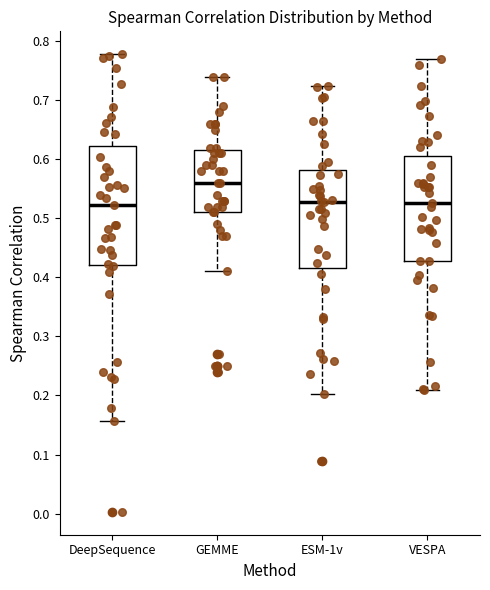

Reading left to right, transcribe this box plot: for each box, give where its median line is, the range the box spans, and where its two whiskers end, as read against the y-axis. The values are not printed on the chart, so give them approximately, as read against the axis.

DeepSequence: median 0.52, box 0.42 to 0.62, whiskers 0.16 to 0.78
GEMME: median 0.56, box 0.51 to 0.62, whiskers 0.41 to 0.74
ESM-1v: median 0.53, box 0.42 to 0.58, whiskers 0.20 to 0.72
VESPA: median 0.53, box 0.43 to 0.61, whiskers 0.21 to 0.77